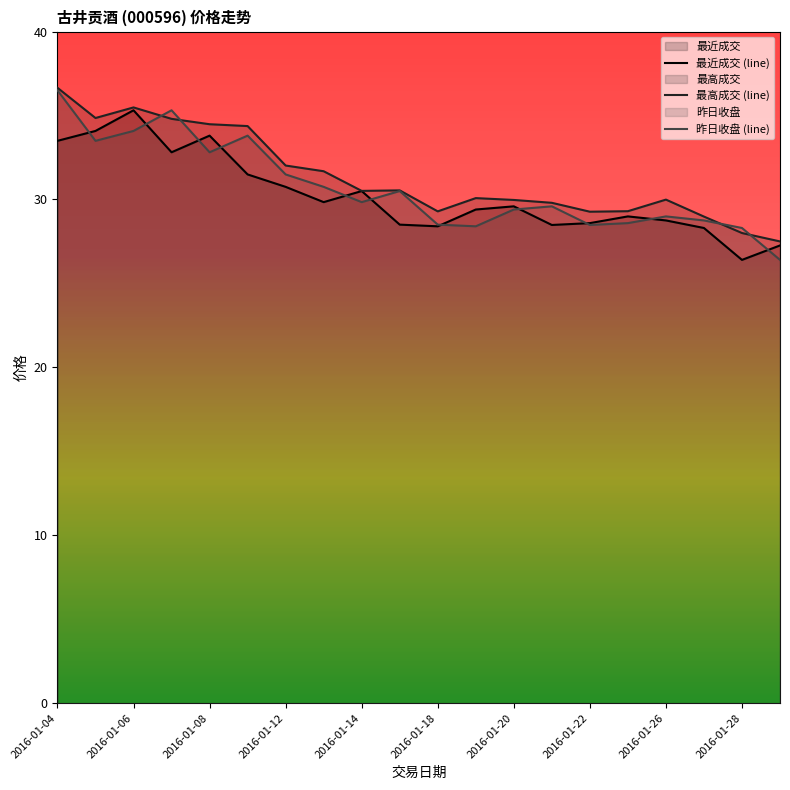

Is it true that 最近成交 (line) equals 19.4 at 2016-01-26?

False